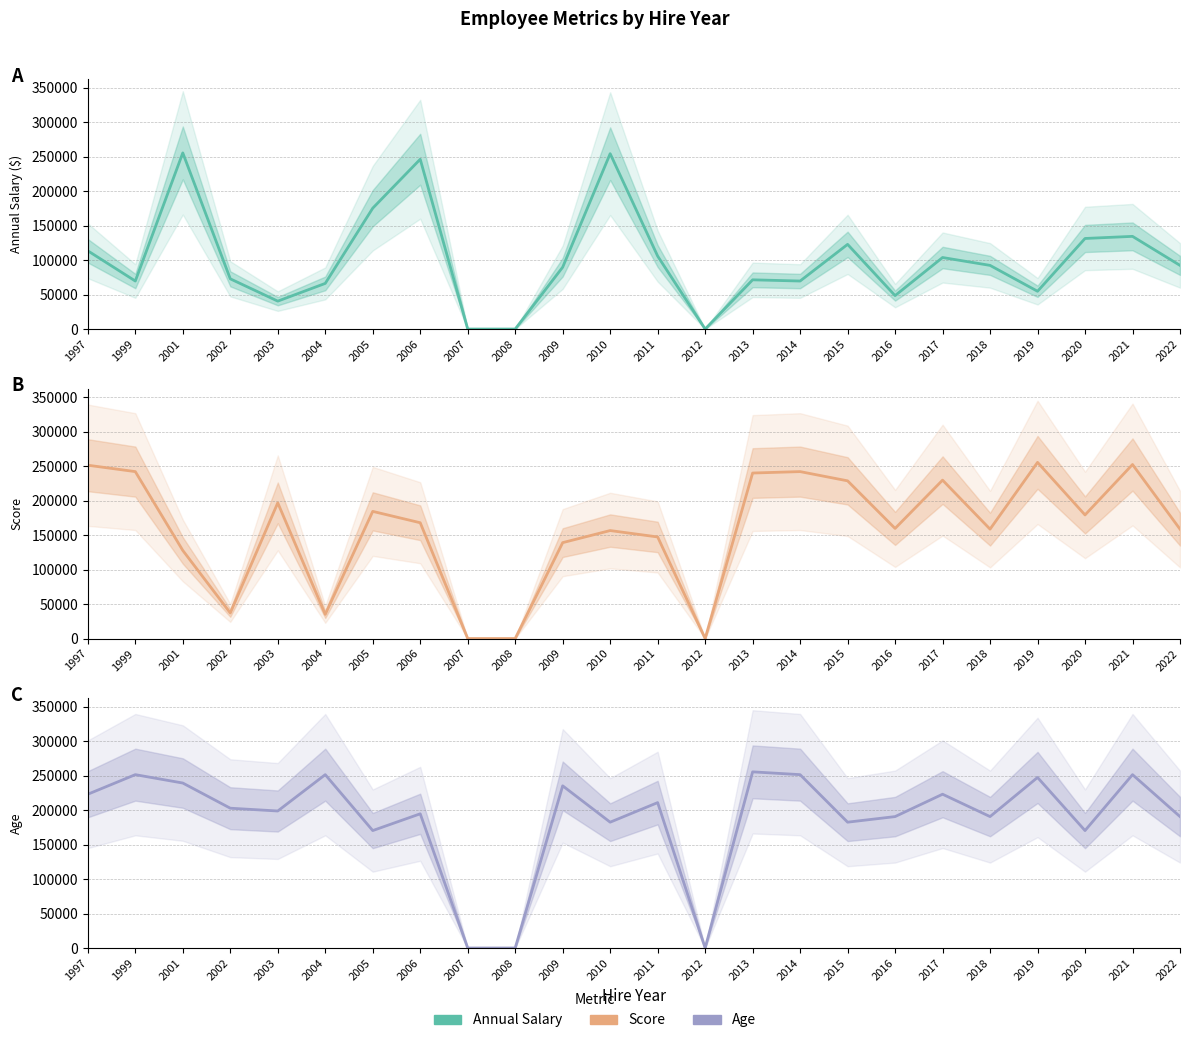

What is the spread (max minus min) of values at 2019?

200799.0